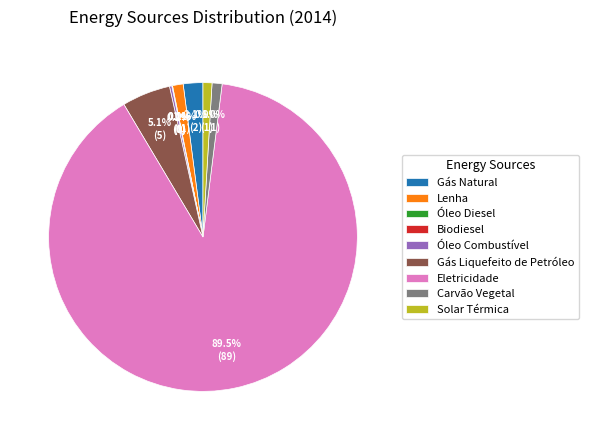

Does Eletricidade account for over 50% of the chart?

Yes